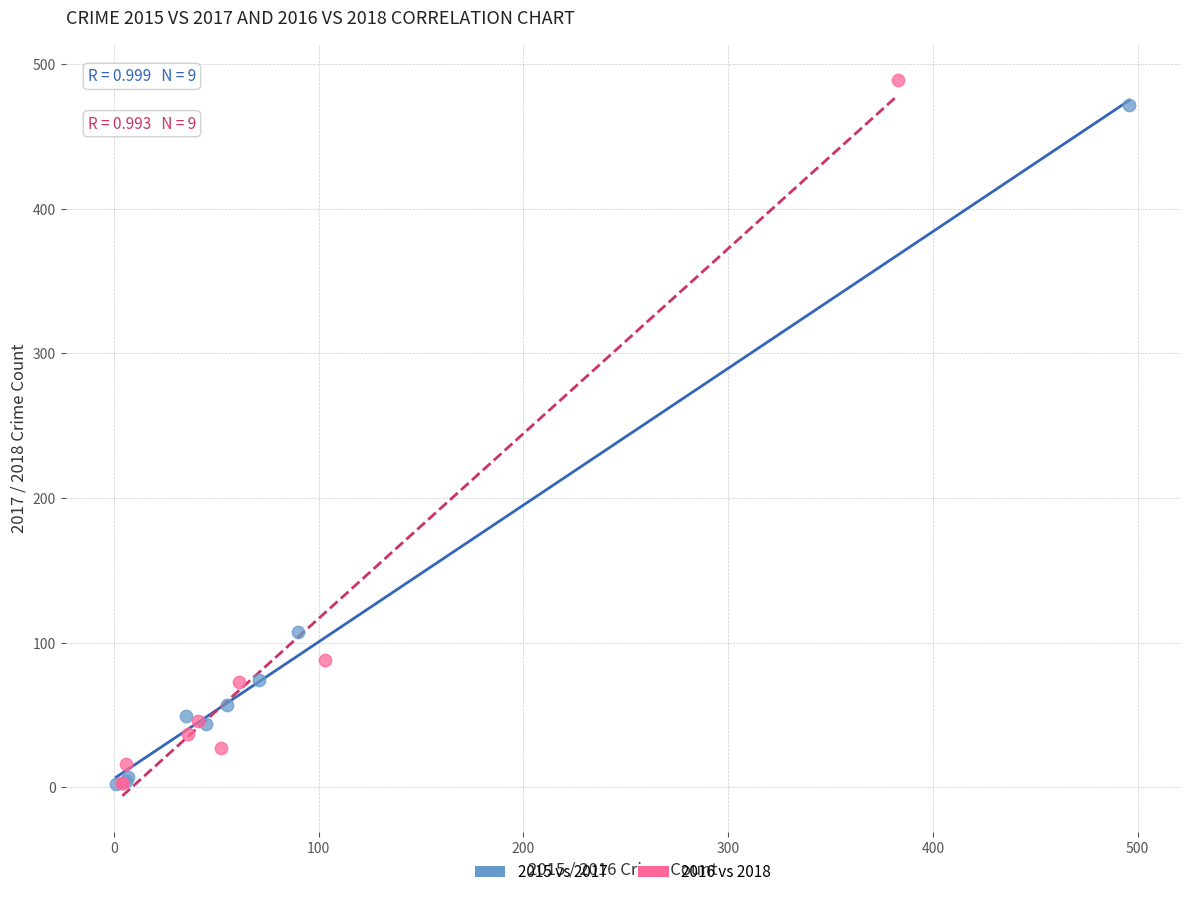

Which series reaches the maximum Y coordinate?

2016 vs 2018